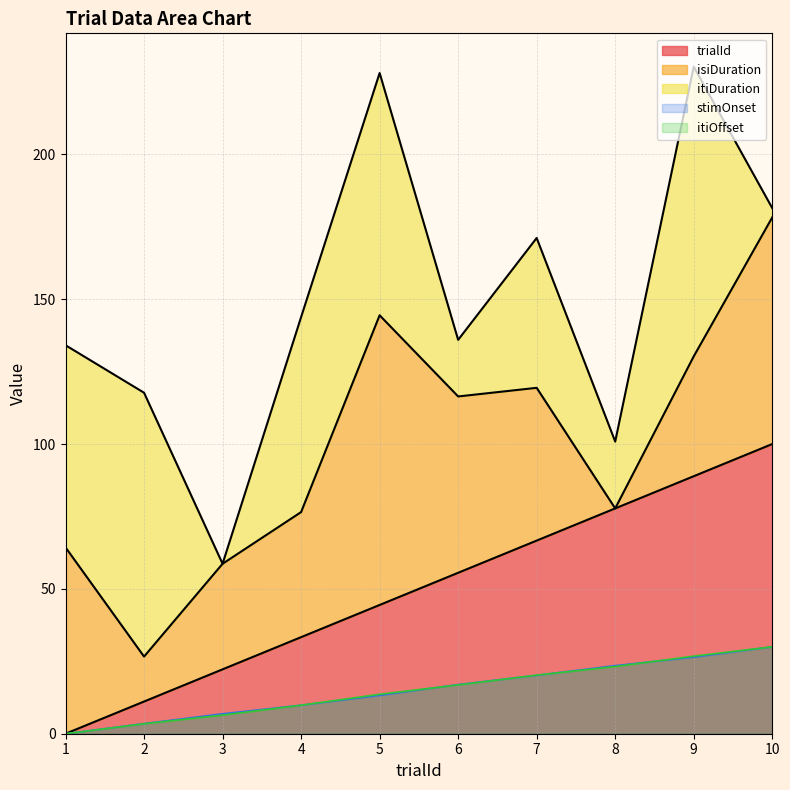

What is the highest value of the stimOnset series?

30.0